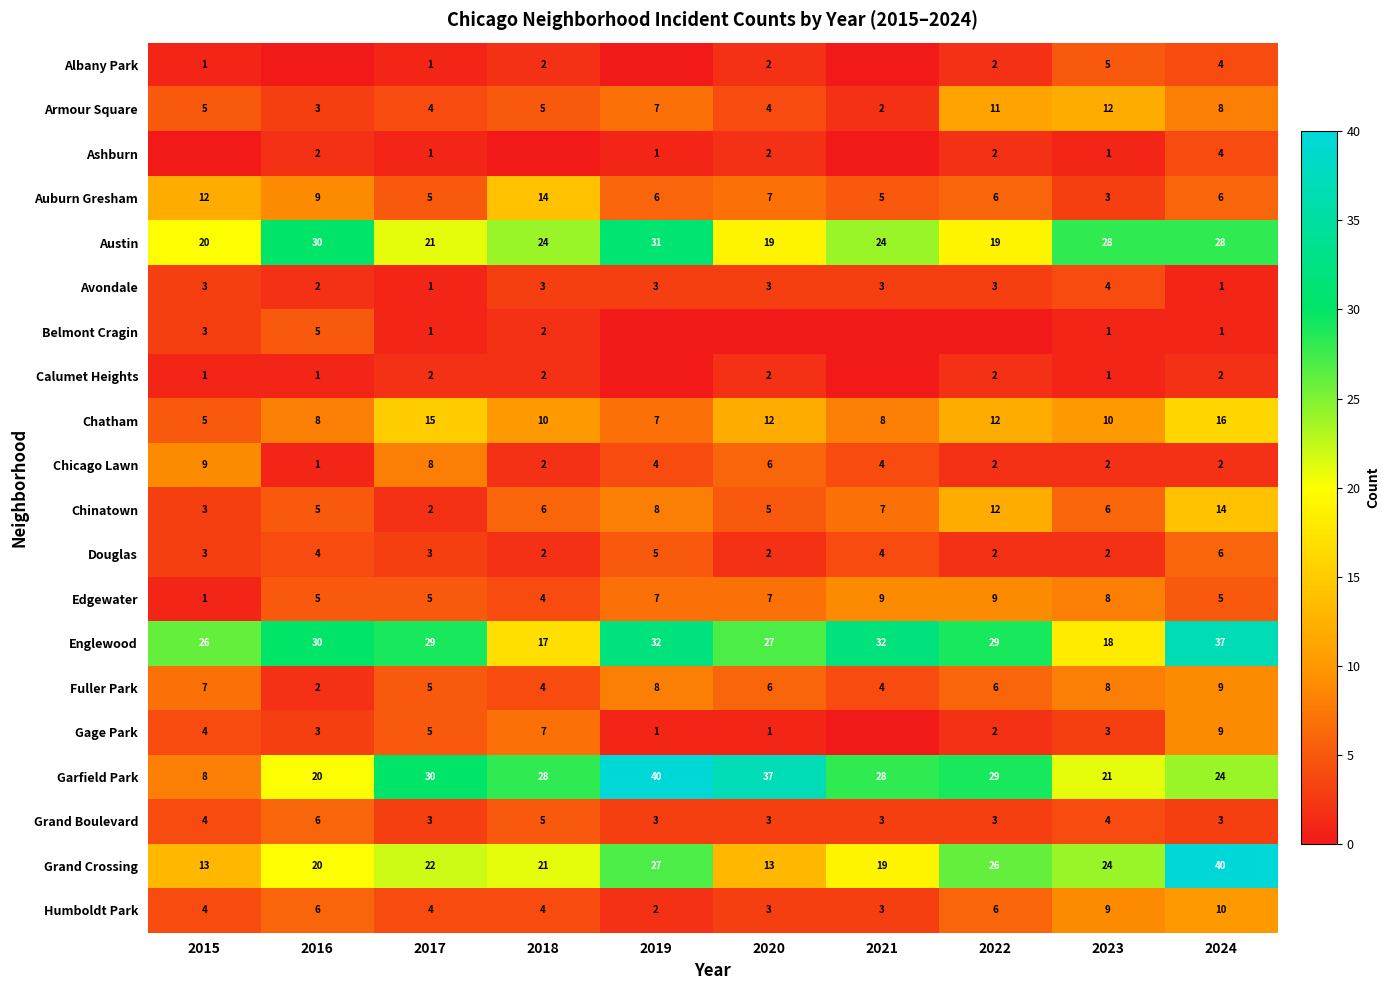

What is the approximate value of Garfield Park at 2017?

30